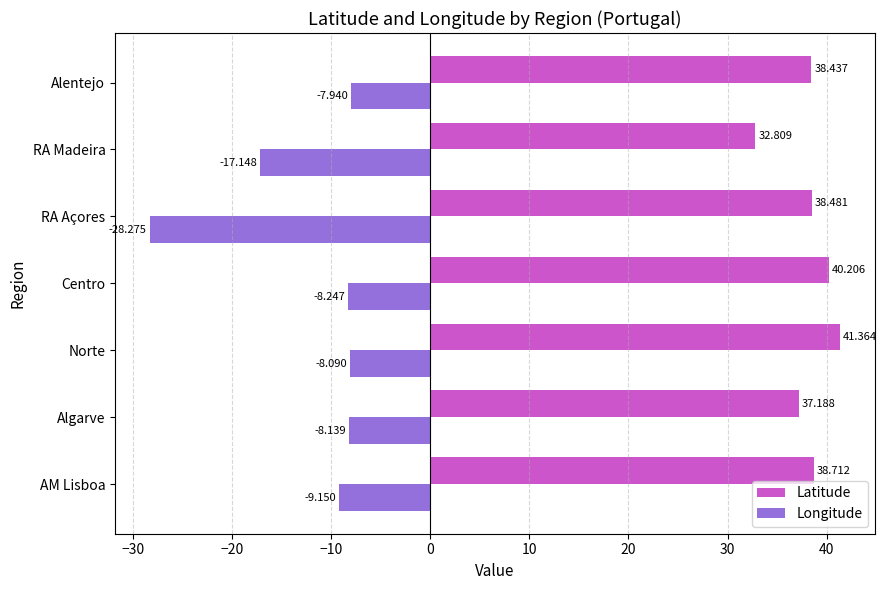

At which label is Latitude closest to 37?

Algarve